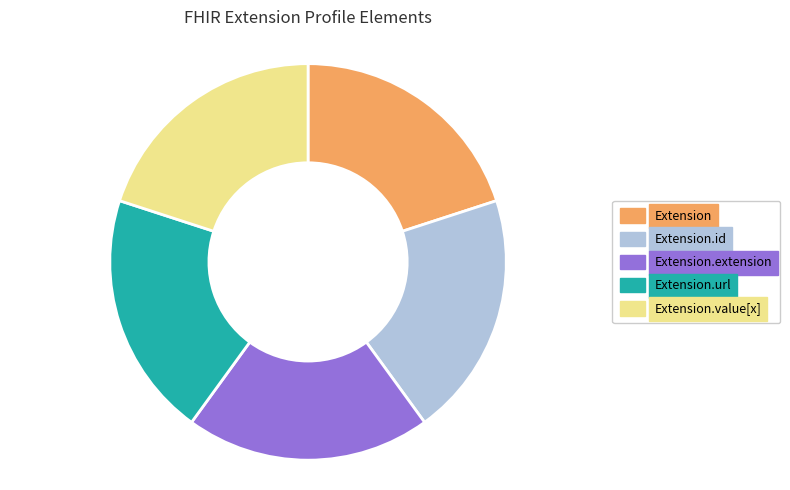

Is the sum of Extension.value[x] and Extension.id greater than half?

No